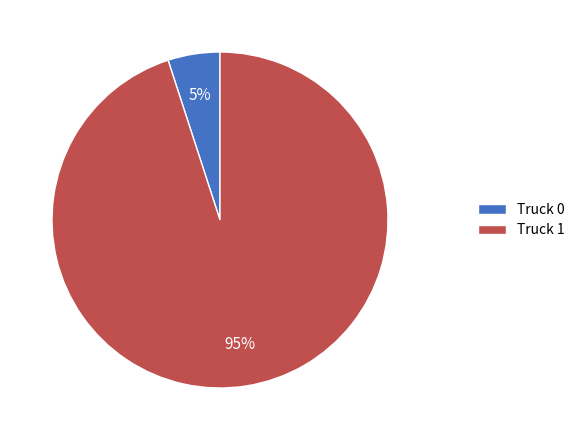

What is the majority slice?

Truck 1